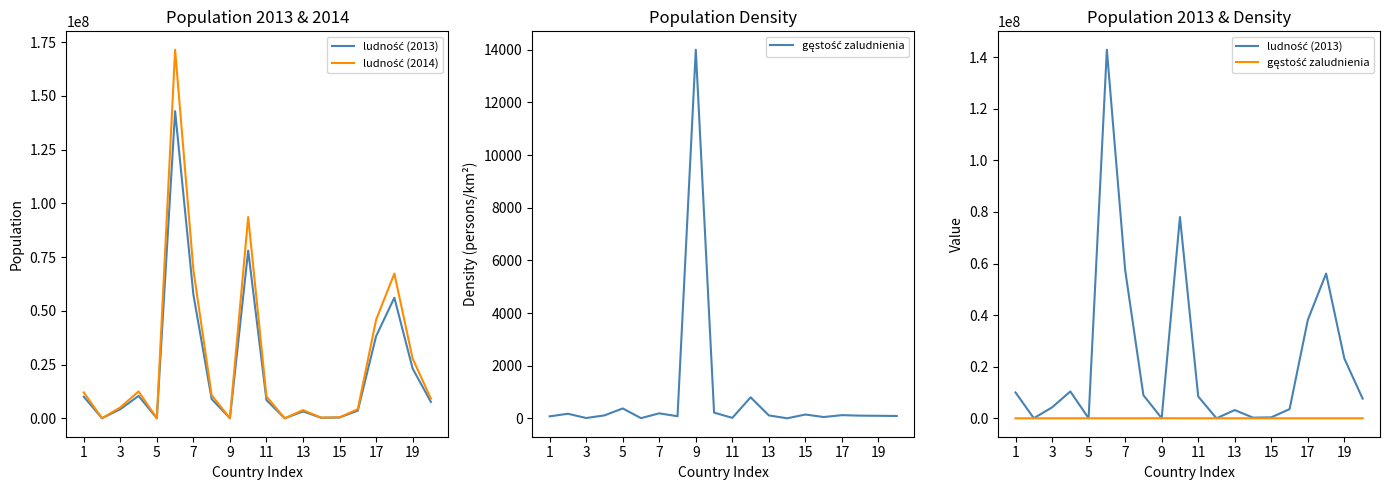

At how many categories does at least one series exceed 152293410?

1